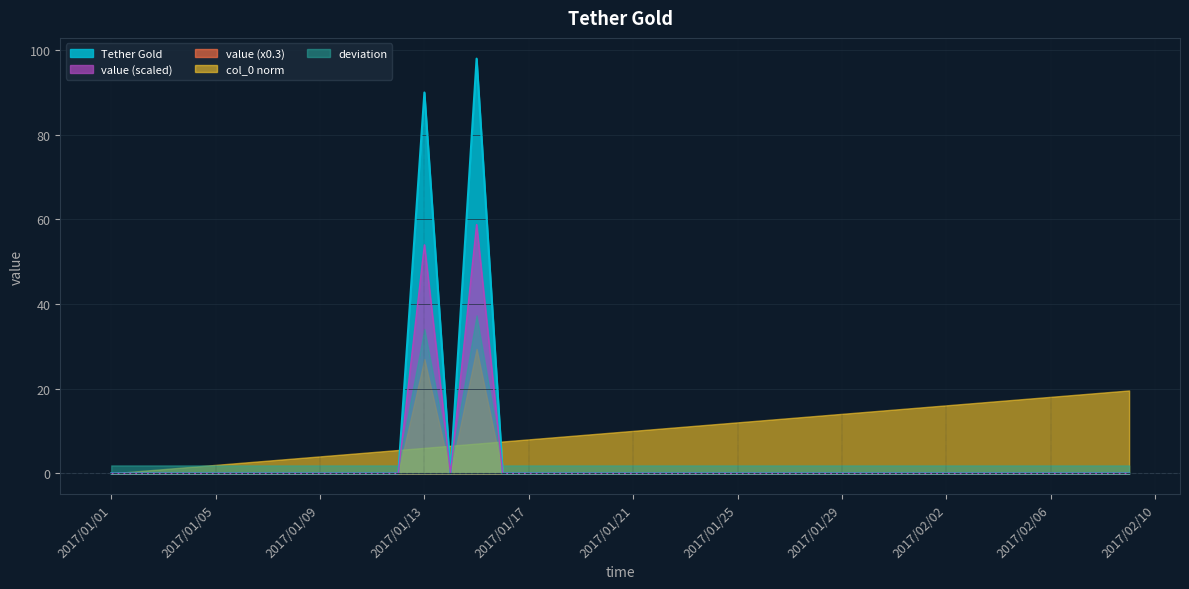

True or false: value and Tether Gold intersect in this chart.

False